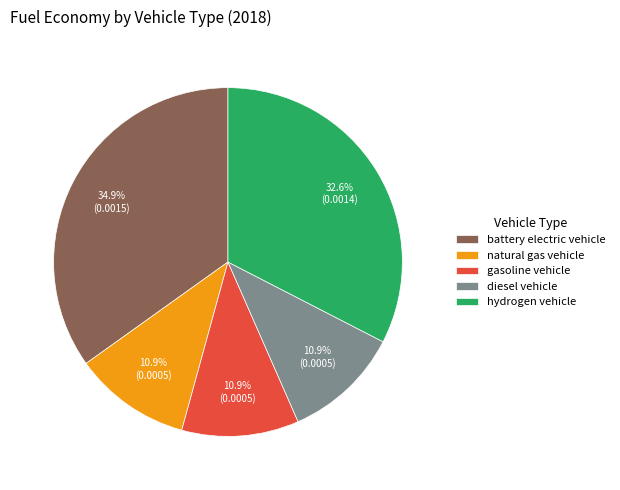

Is it true that battery electric vehicle is 35% of the pie?

True